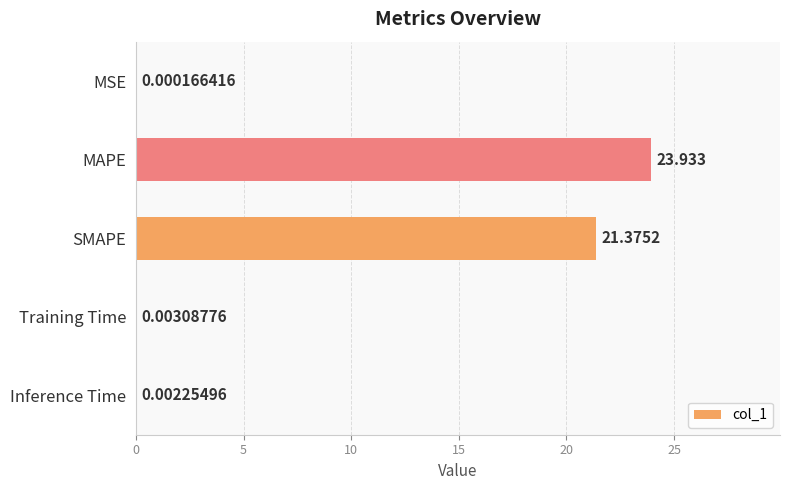

Where is the data nearest to the value 11?

SMAPE